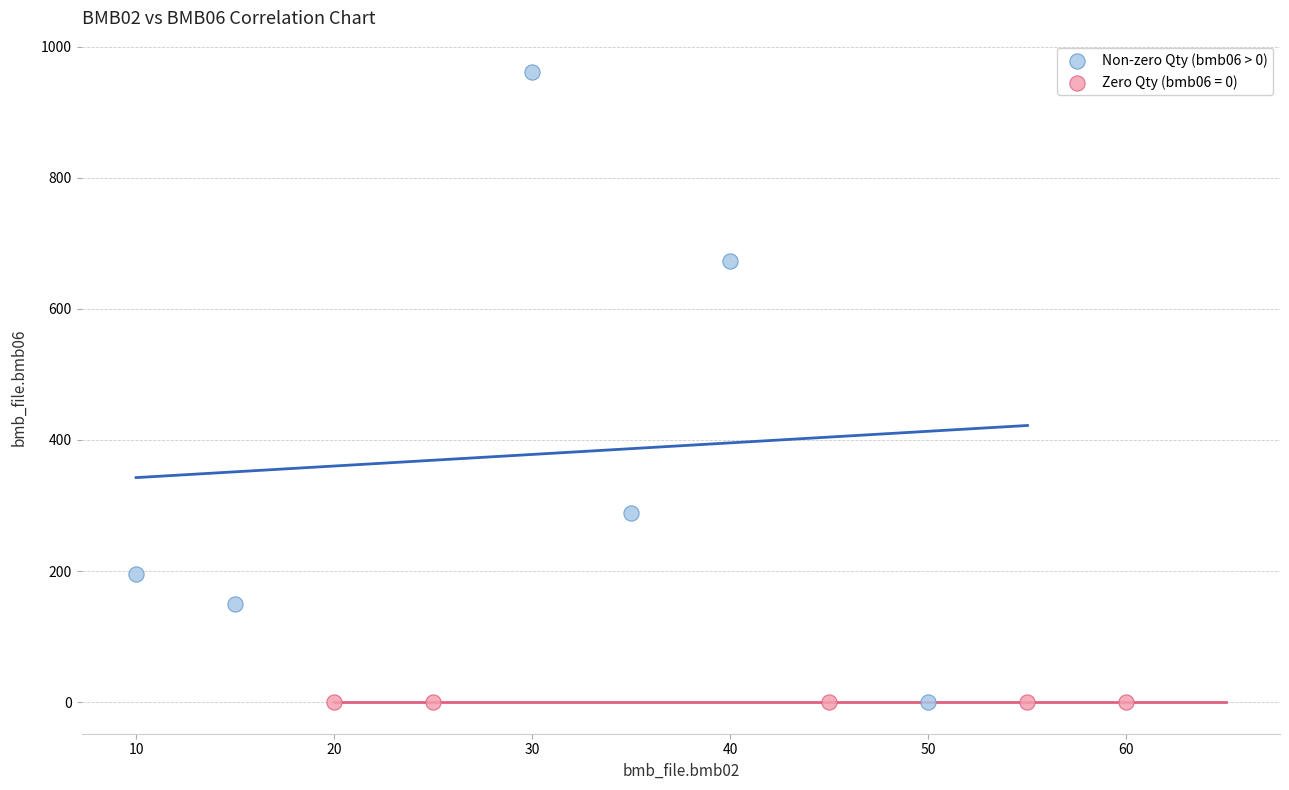

What are all the series names shown in the legend?

Non-zero Qty (bmb06 > 0), Zero Qty (bmb06 = 0)